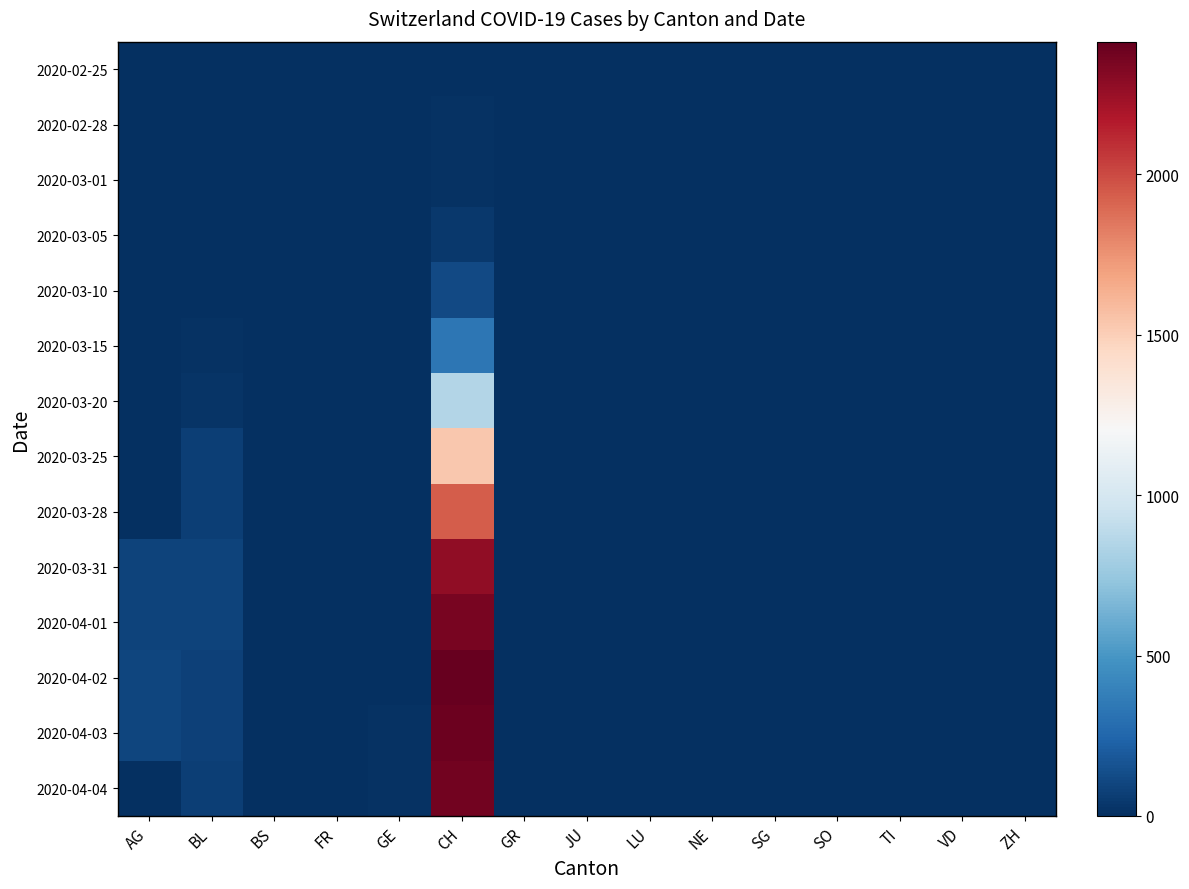

What is the spread (max minus min) of values at BL?

88